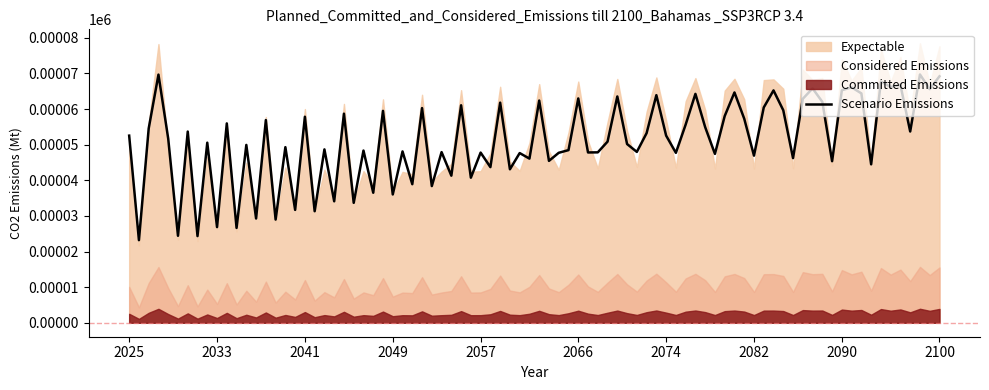

The value of Scenario Emissions at 2033 is 26.9. True or false?

True